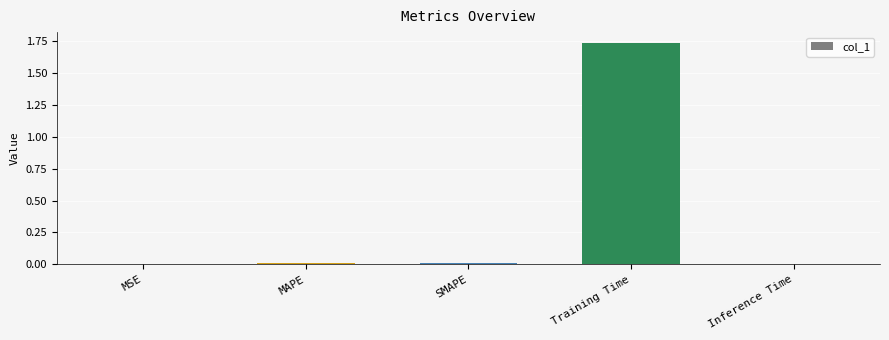

Between Training Time and MAPE, which is larger?

Training Time